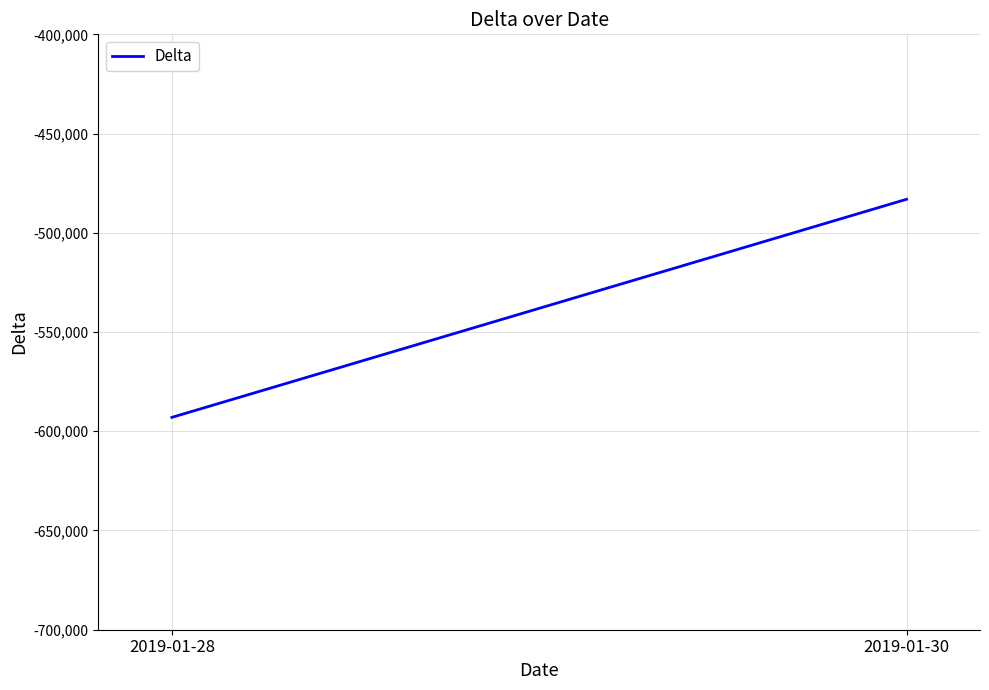

What is the sum of the values at 2019-01-30 and 2019-01-28?

-1076118